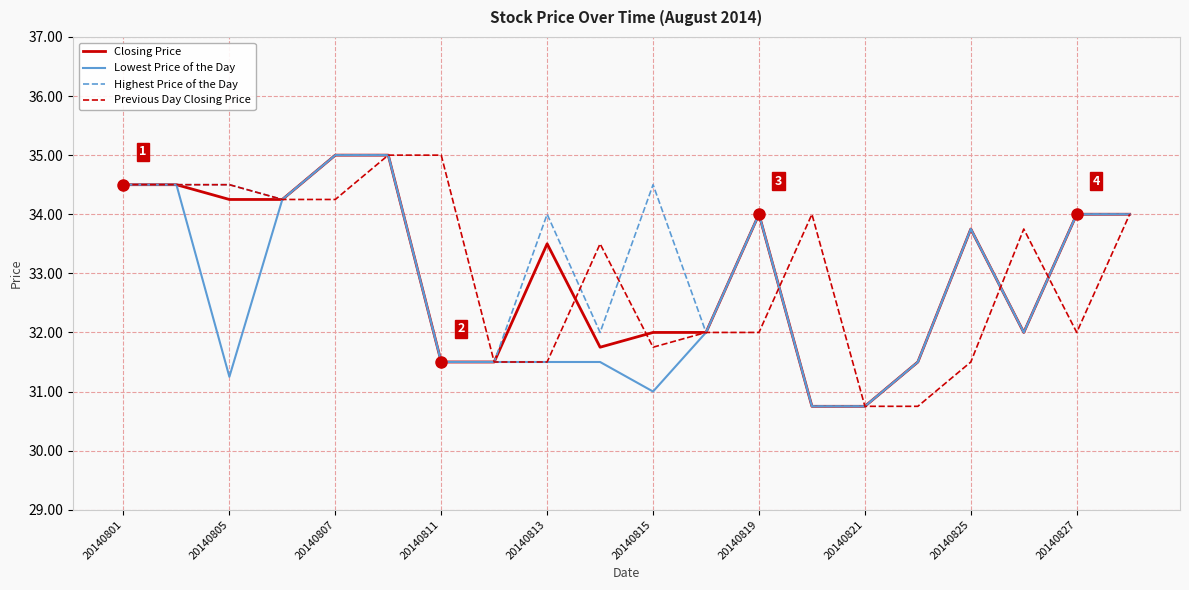

How many values in the Closing Price series are below 33?

9